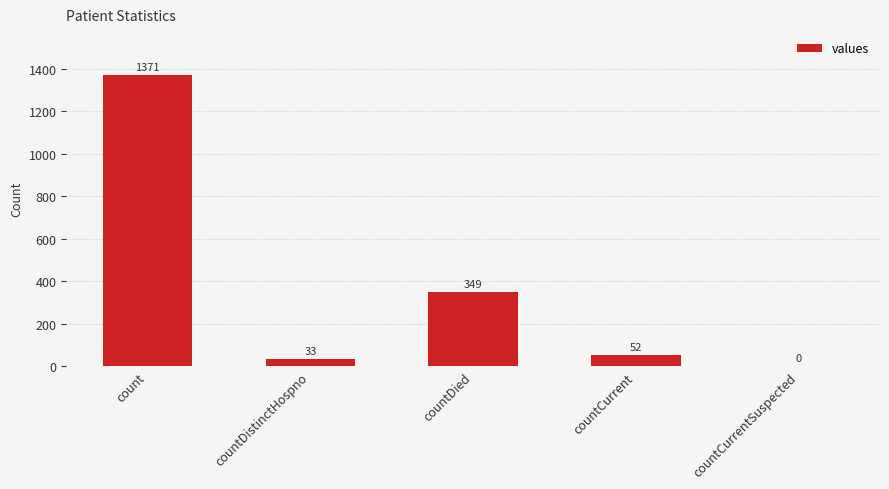

What is the sum of all values?

1805